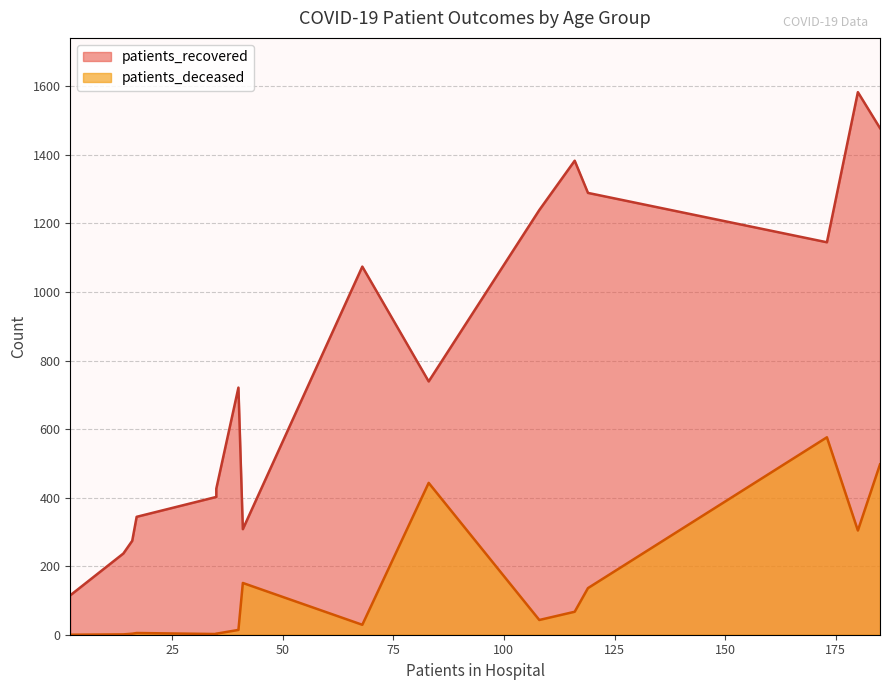

The value of patients_deceased at 35 - 39 is 8. True or false?

False